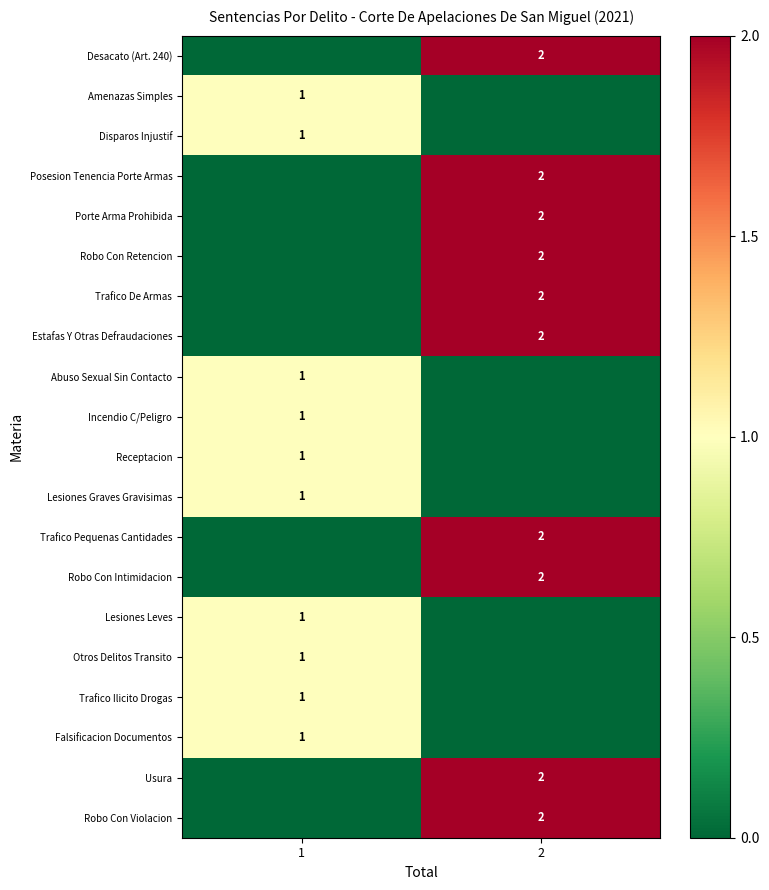

What is the greatest value displayed?

2